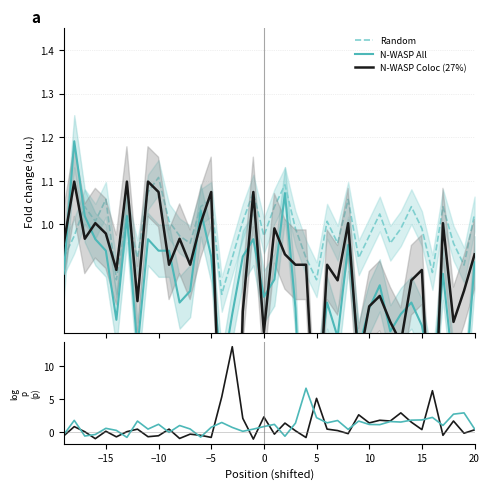

How many positive values does the N-WASP All series have?

34